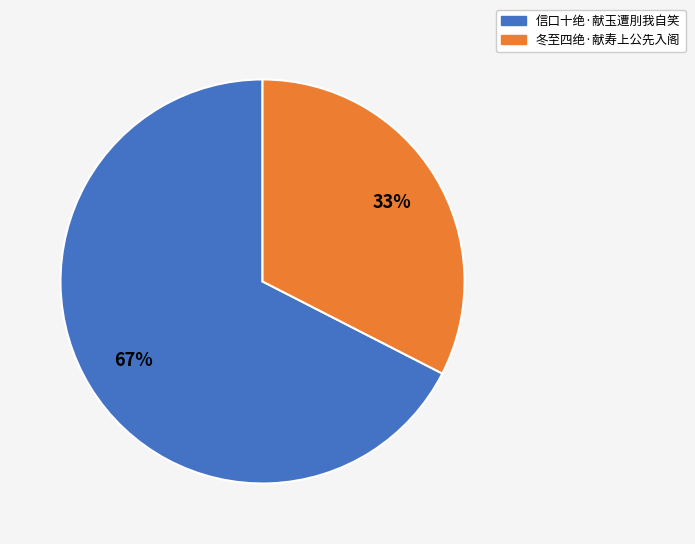

Which category has the biggest portion of the pie?

信口十绝·献玉遭刖我自笑